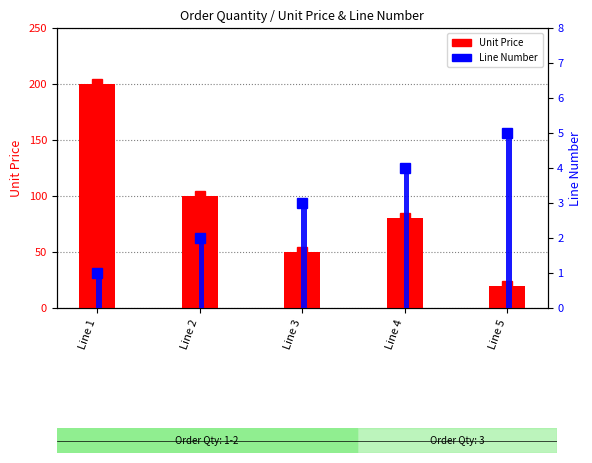

How many values in the Unit Price series exceed 80?

2